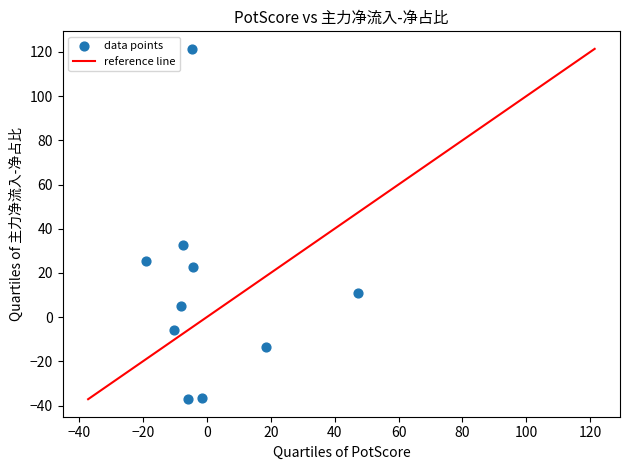

What is the range of X values (max minus min)?

66.3